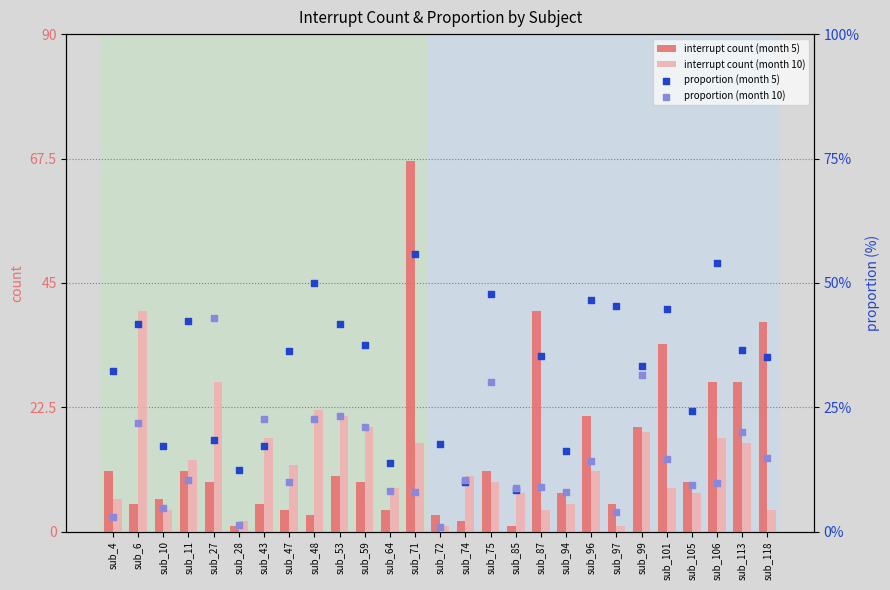

What is the total value across all series at sub_74?

12.2